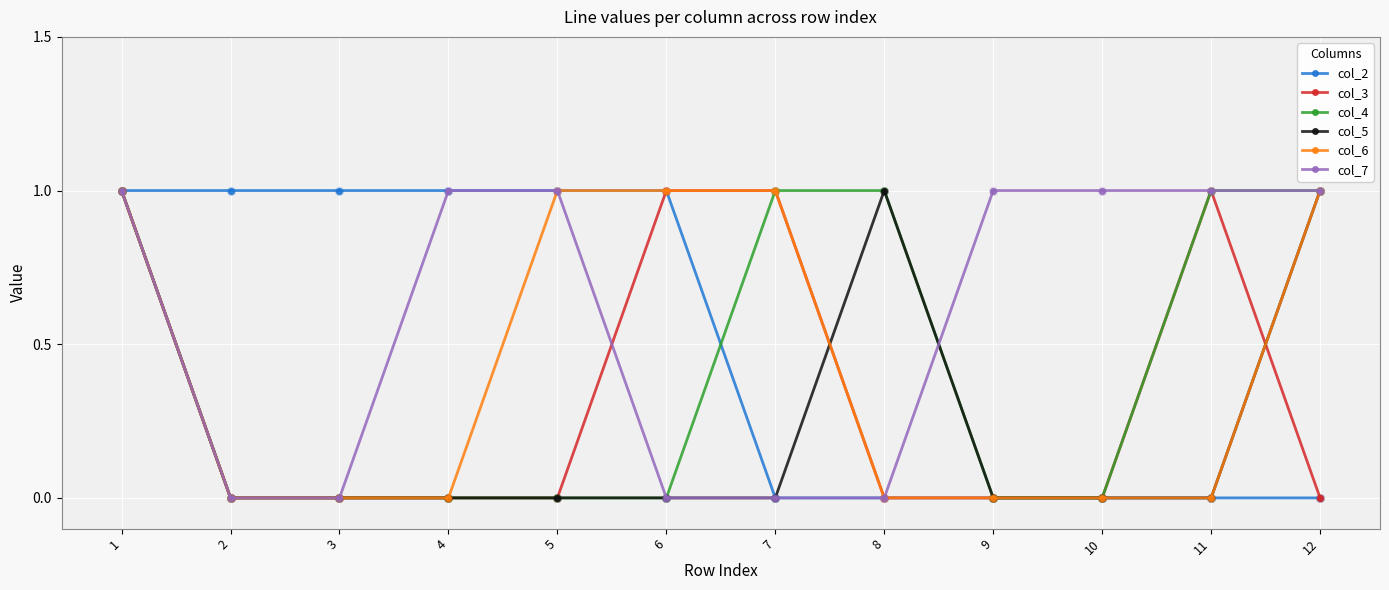

The value of col_5 at 9 is 1. True or false?

False